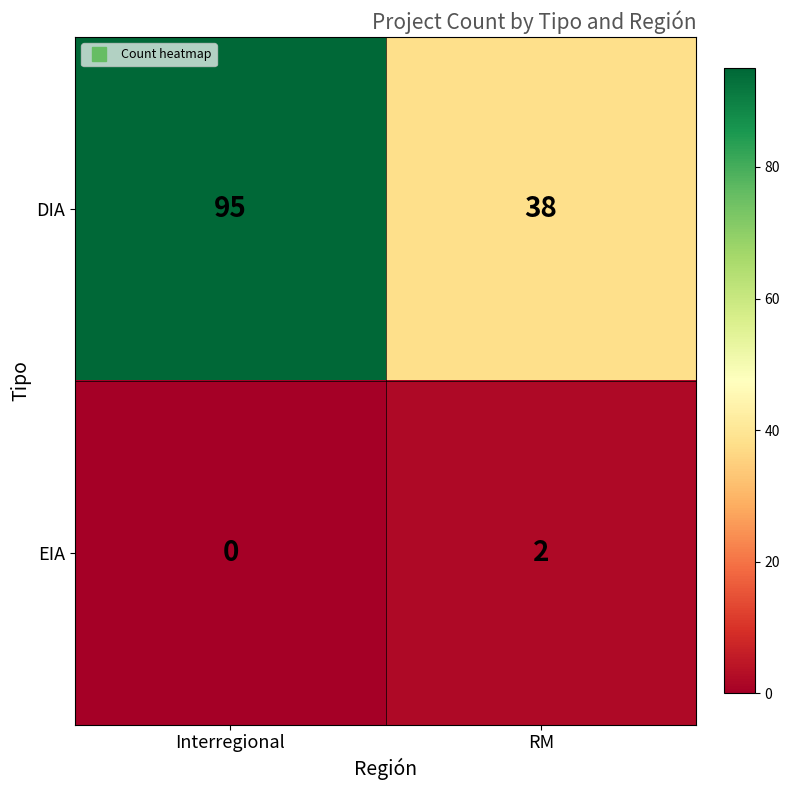

What is the sum of all DIA values?

133